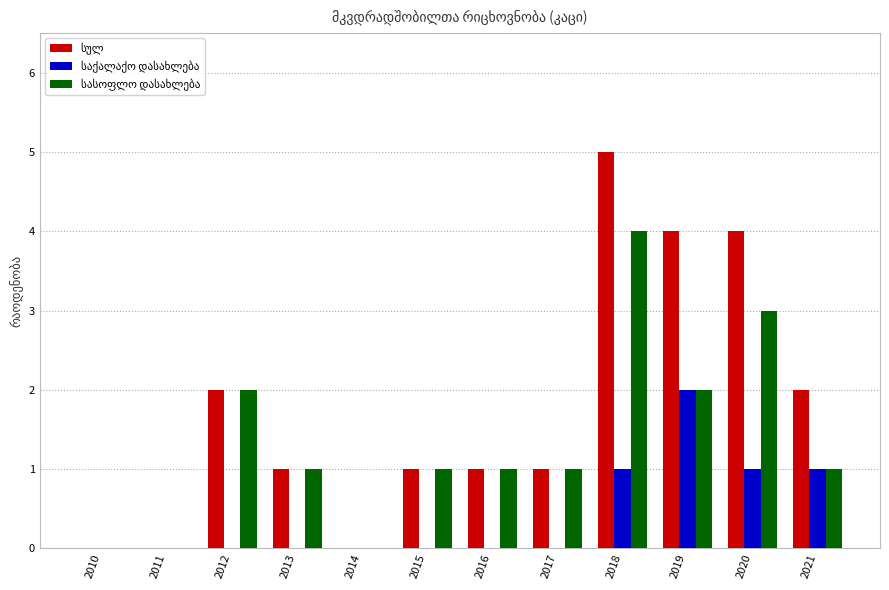

At which category does the chart reach its peak across all series?

2018